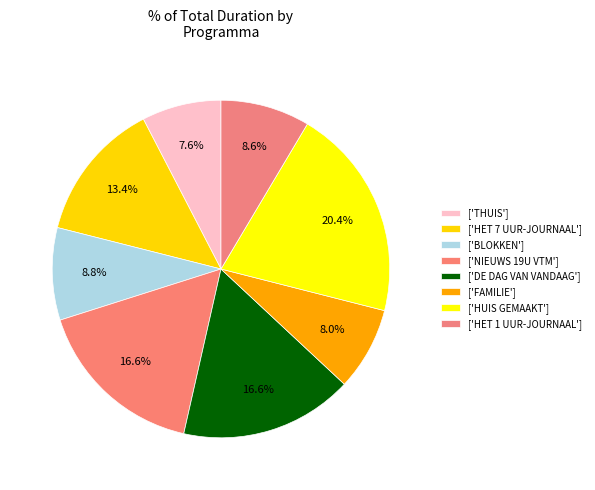

To the nearest percent, what is the average slice percentage?

12%